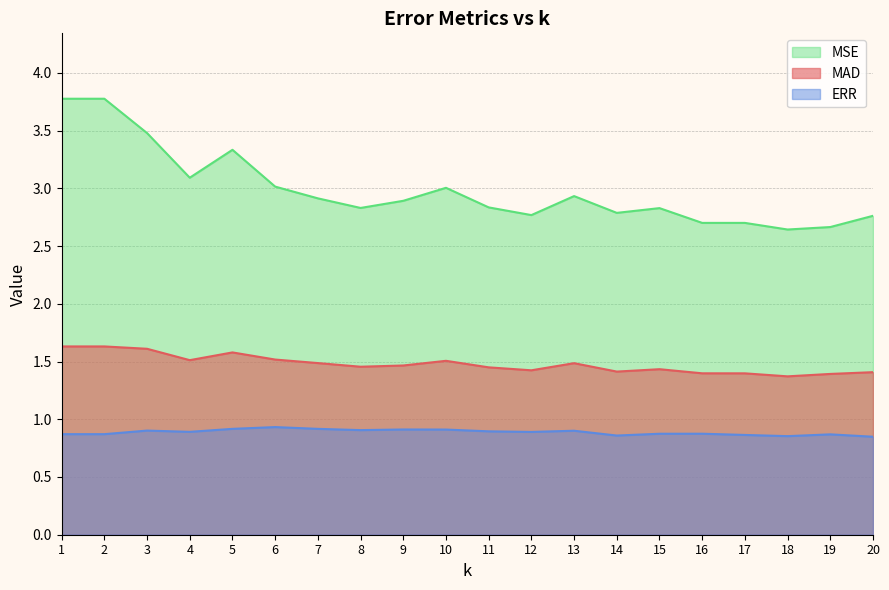

Where is MAD nearest to the value 1?

18